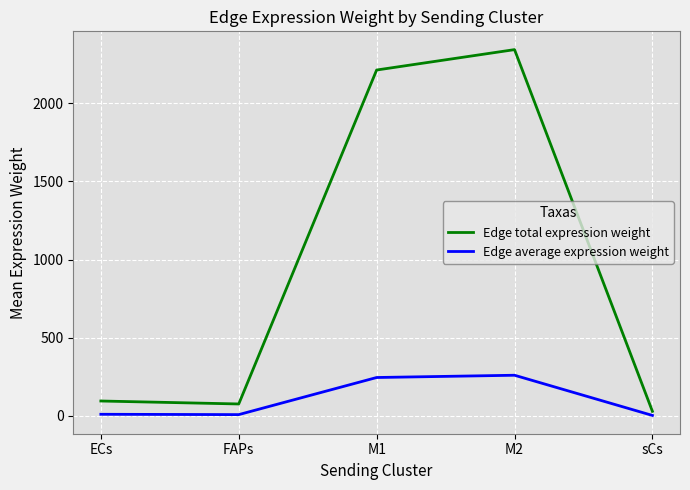

At which label does Edge total expression weight first exceed 95?

ECs